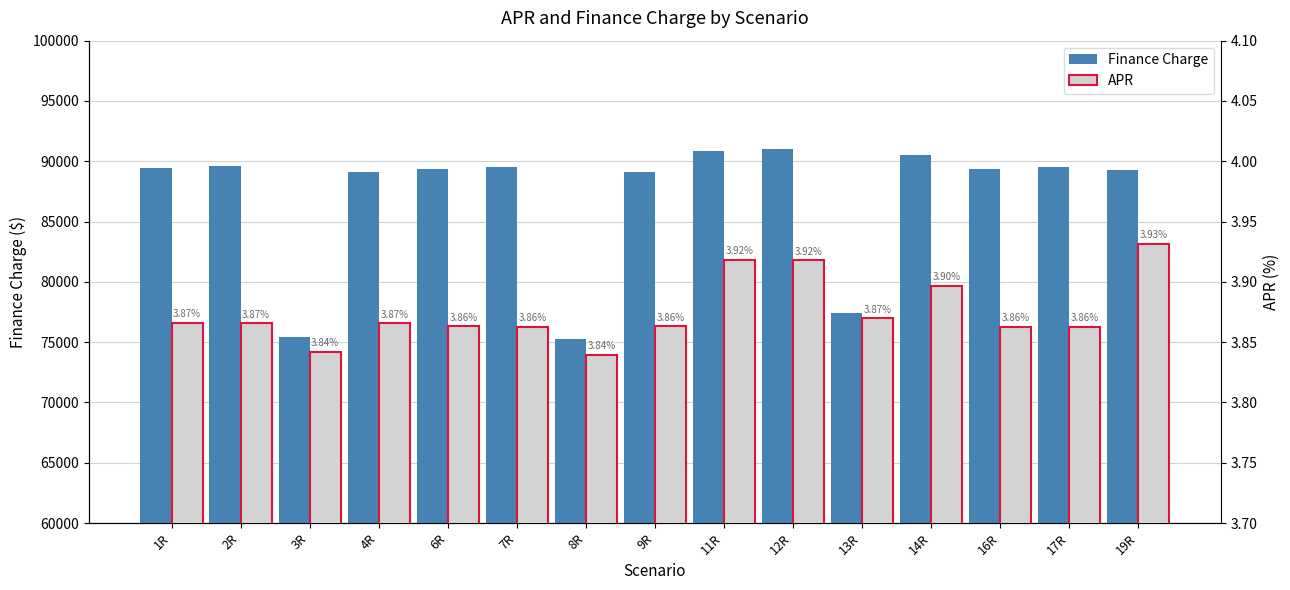

What is the sum of the APR values at 7R and 12R?

7.8